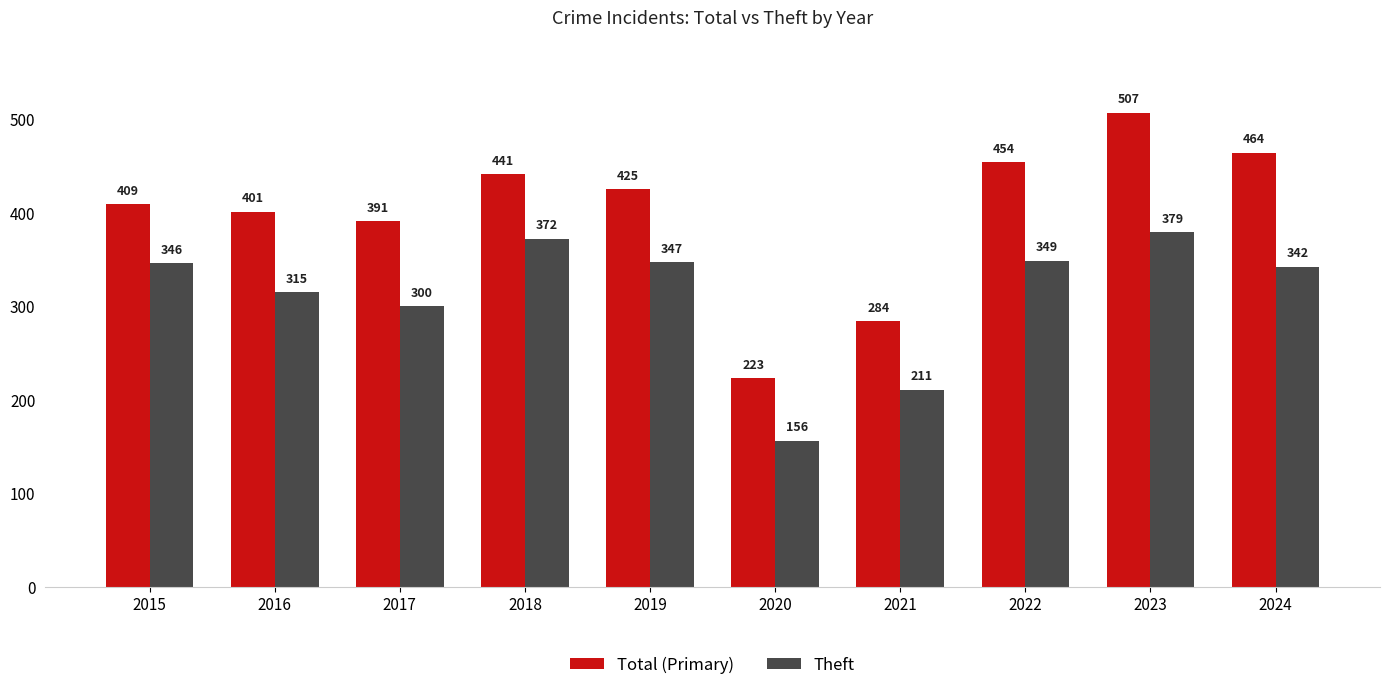

How many data points does each series have?

10